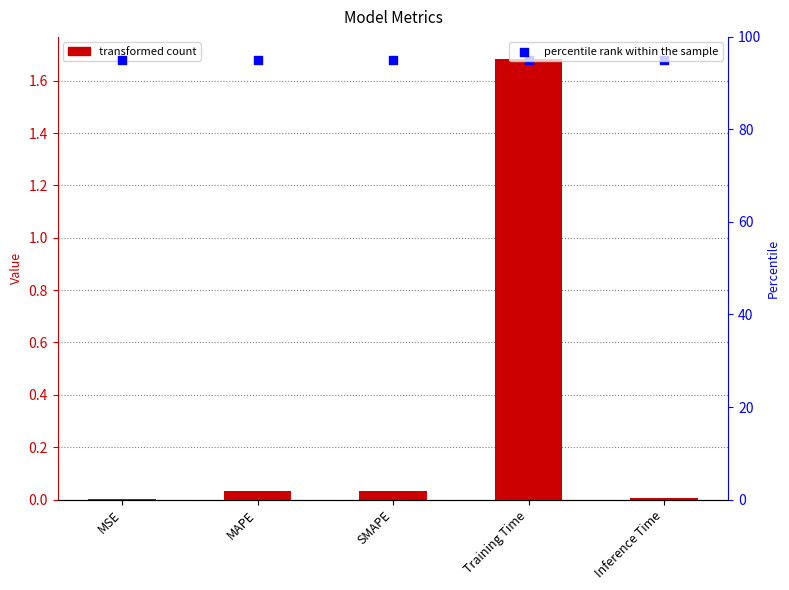

What is the total value across all series at SMAPE?

95.0